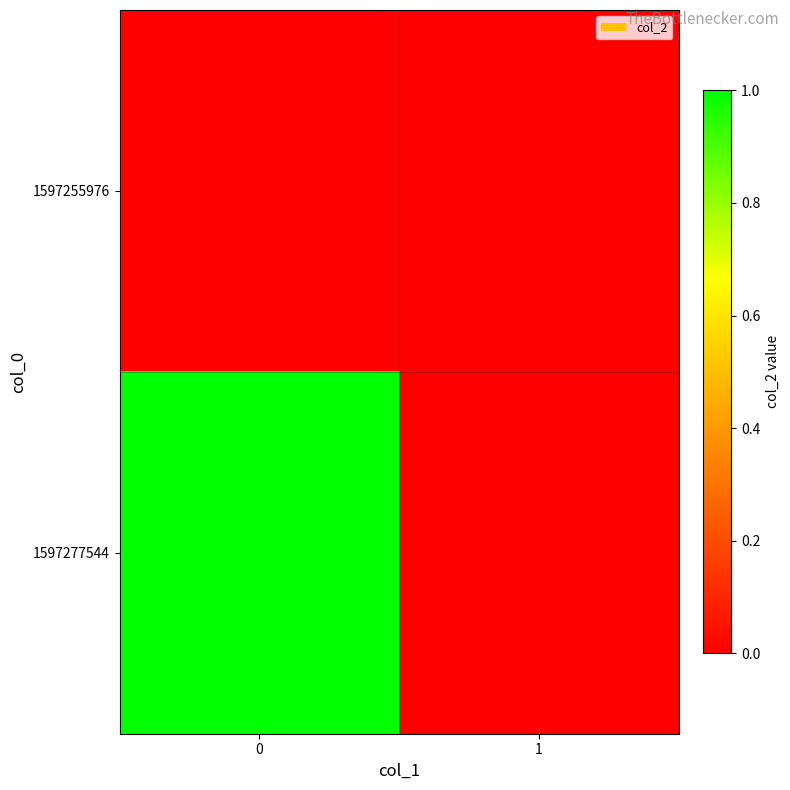

What is the greatest value displayed?

1